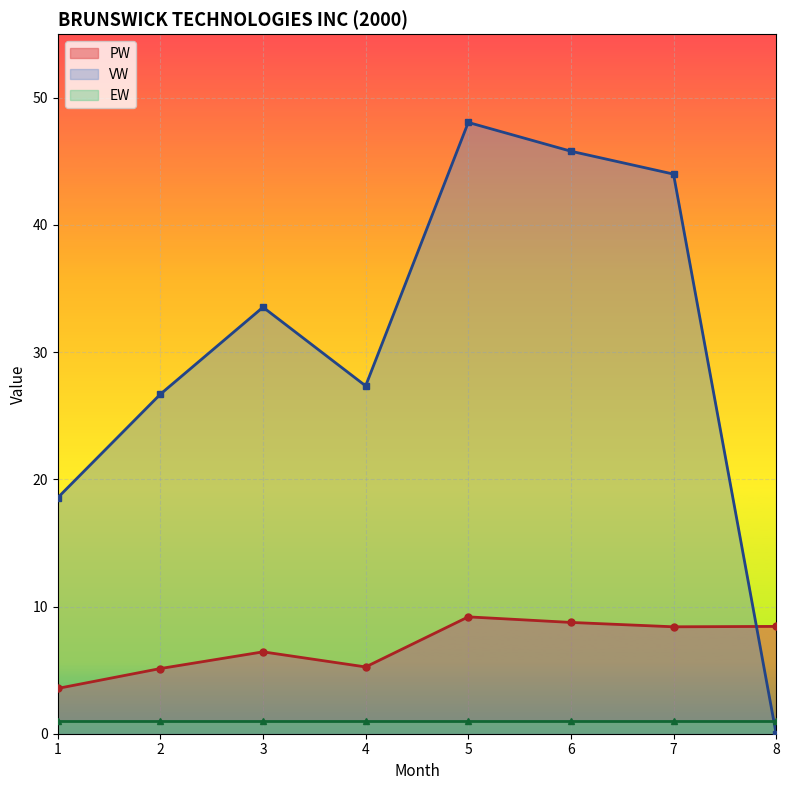

Between which two adjacent categories do VW and PW first intersect?

7 and 8